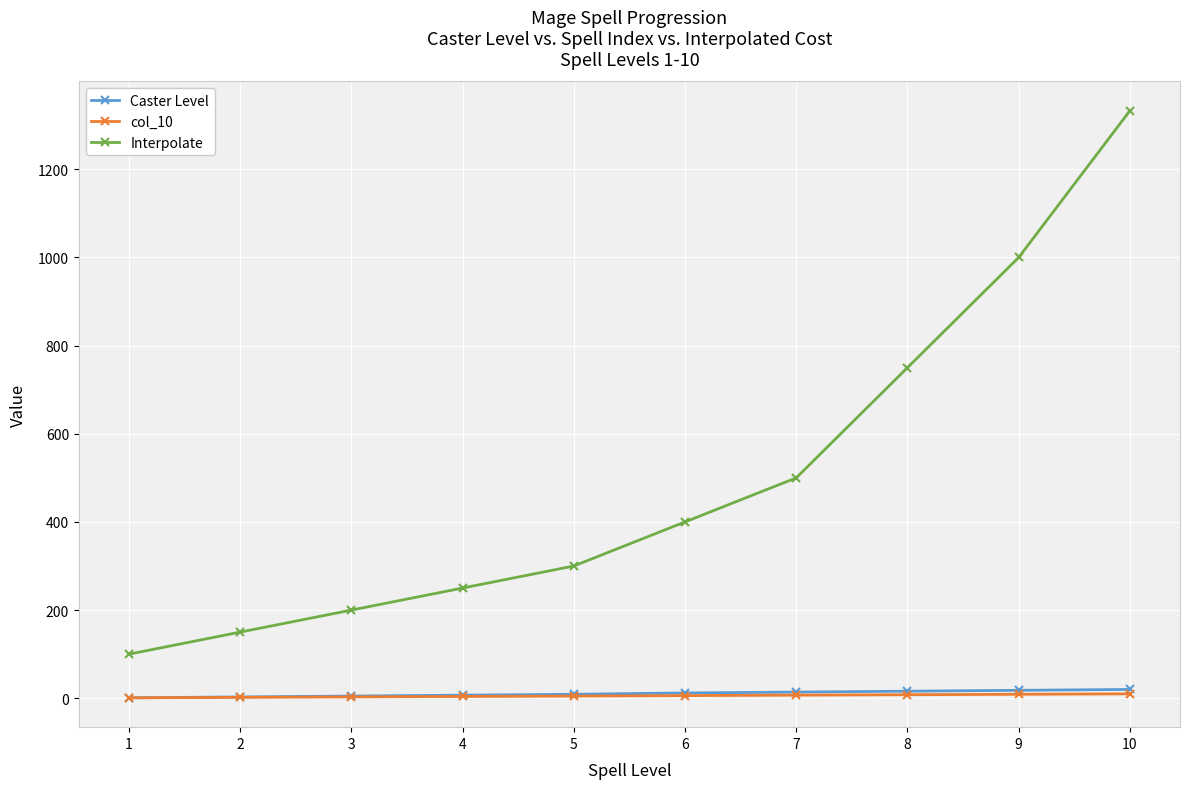

True or false: Caster Level and Interpolate intersect in this chart.

False